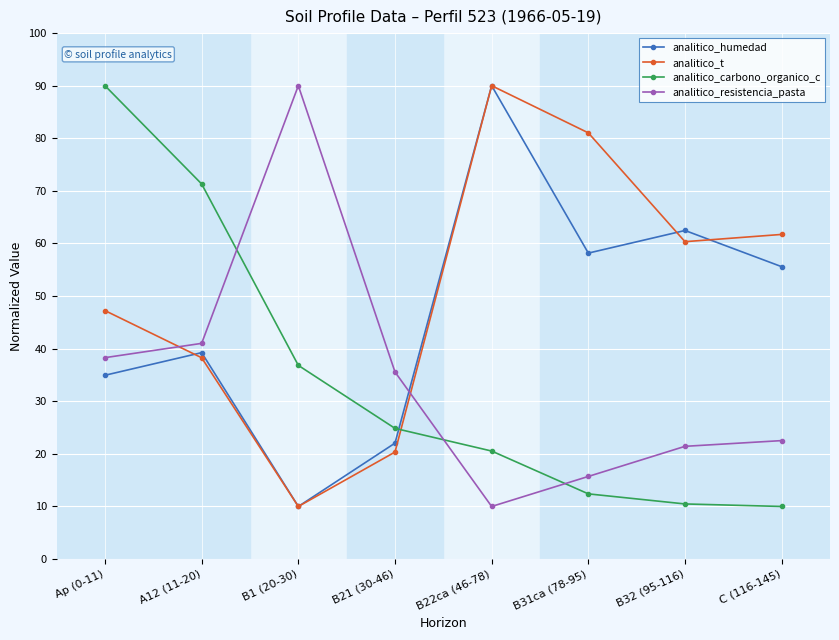

Where is analitico_carbono_organico_c nearest to the value 49?

B1 (20-30)